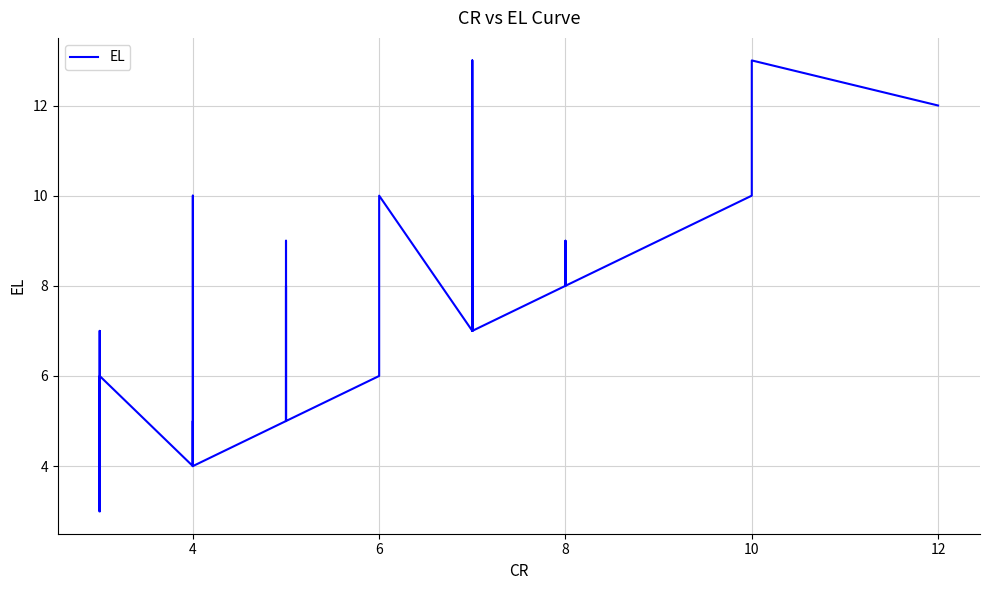

What is the difference between the maximum and second lowest values?

10